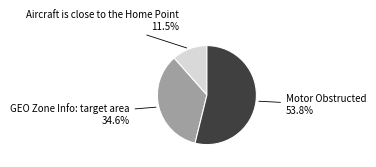

Does any single category account for the majority?

Yes